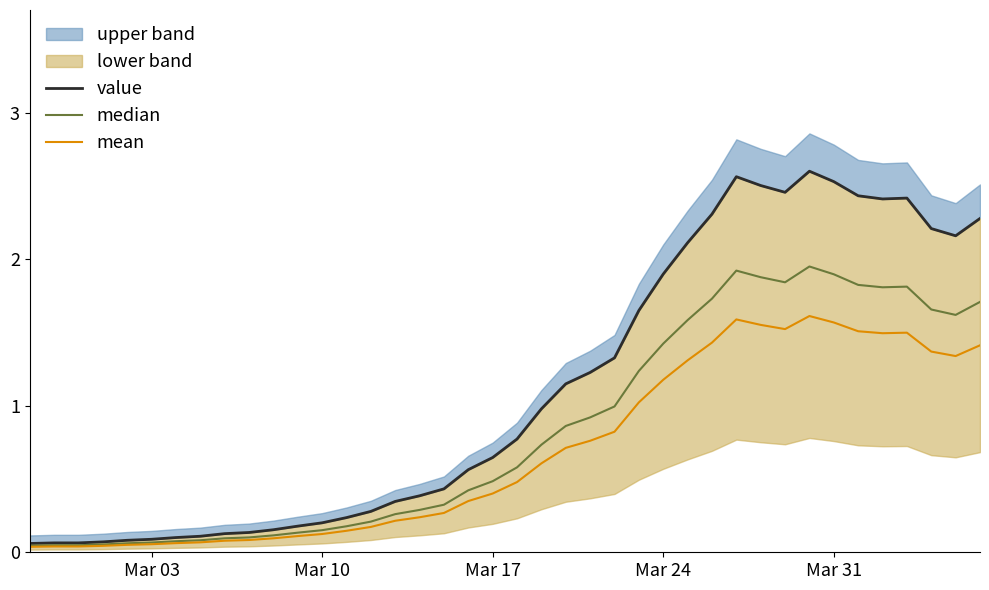

What is the sum of all mean values?

27.5